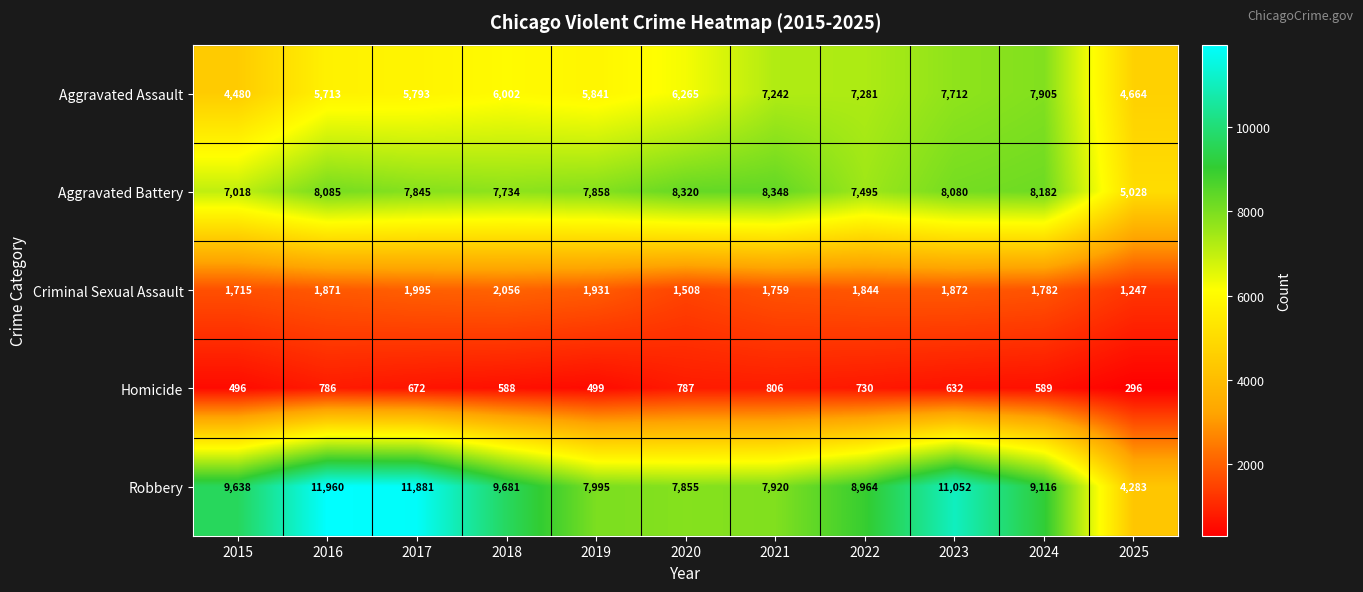

Count the number of categories in the chart.

11